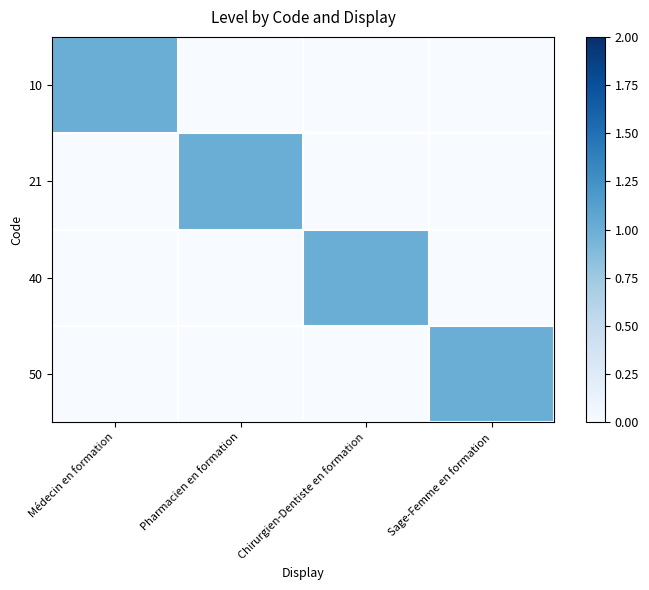

Which has a higher value, Sage-Femme en formation or Pharmacien en formation?

Sage-Femme en formation